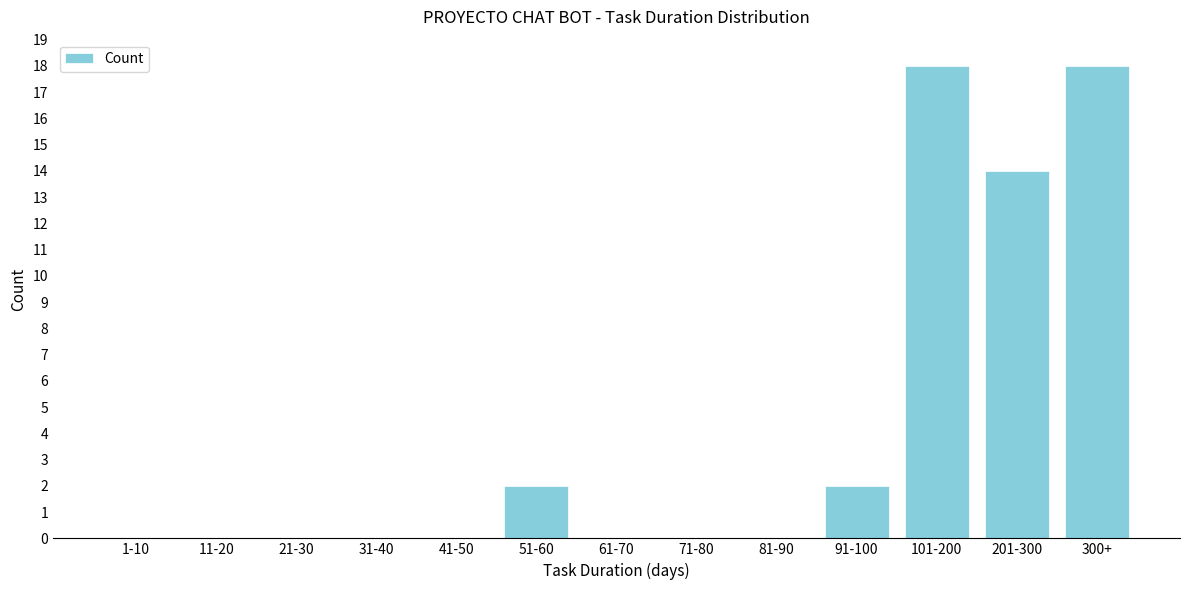

Reading left to right, what are all the values shown in this chart?

1-10=0	11-20=0	21-30=0	31-40=0	41-50=0	51-60=2	61-70=0	71-80=0	81-90=0	91-100=2	101-200=18	201-300=14	300+=18